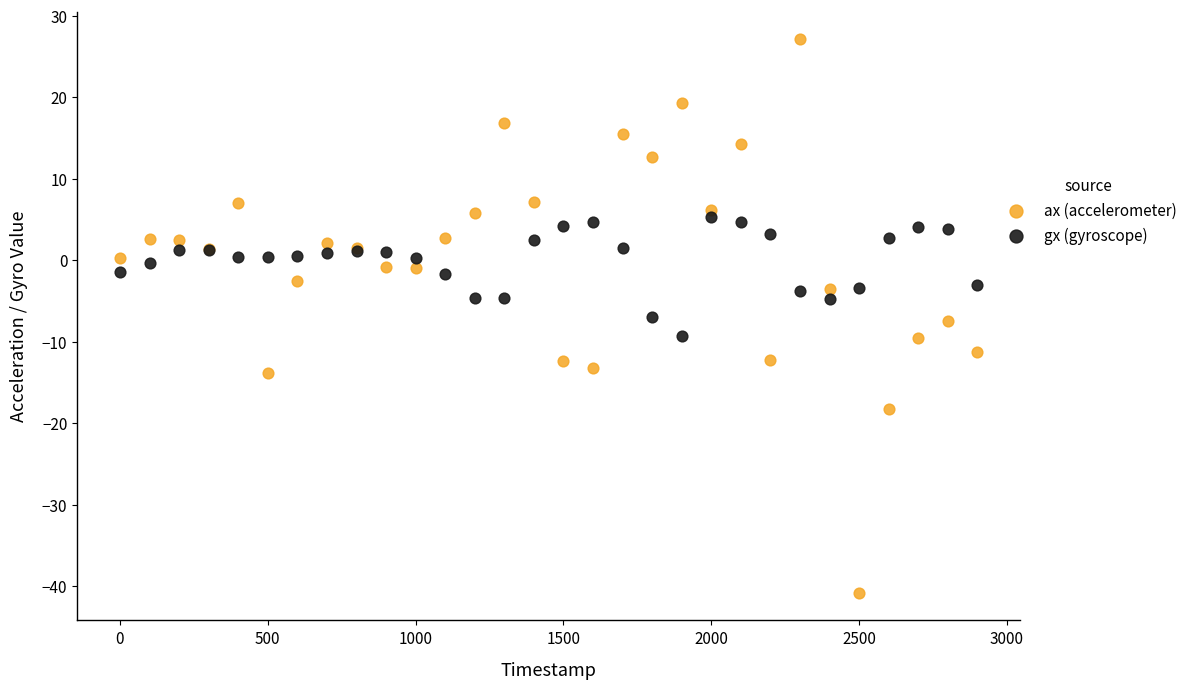

Which series has the largest Y range (max minus min)?

ax (accelerometer)